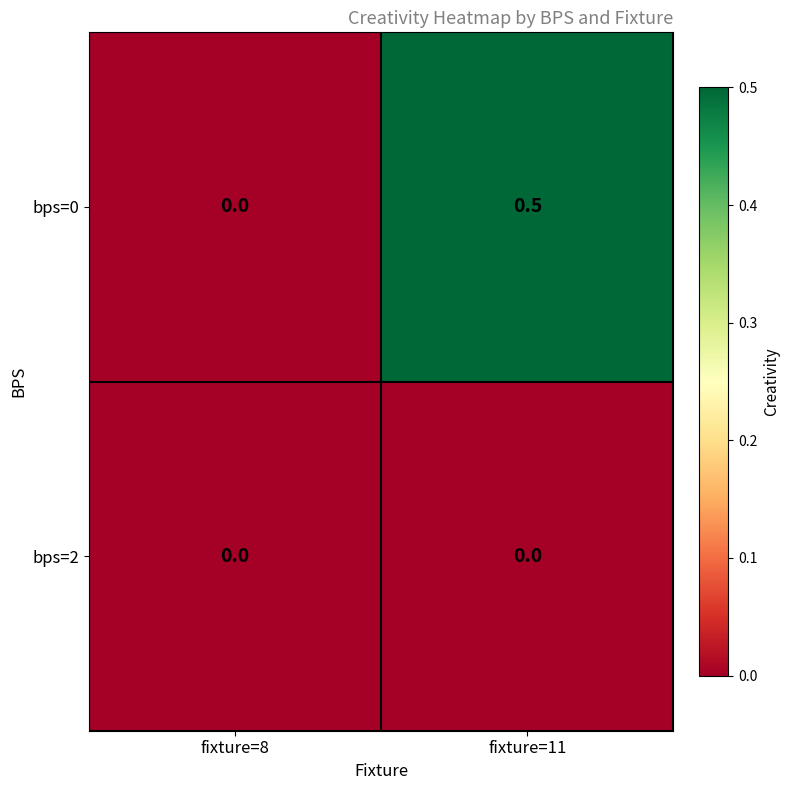

Count the number of categories in the chart.

2